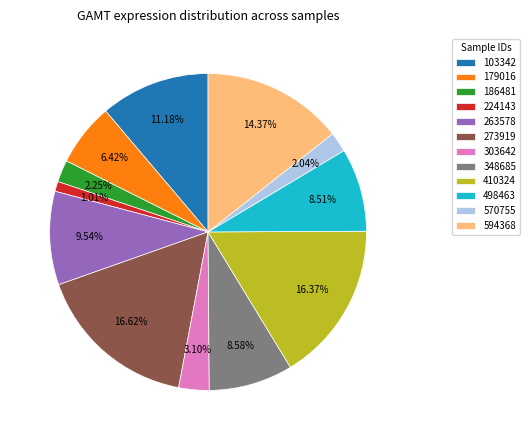

What percentage is NOT represented by 103342?

88.8%